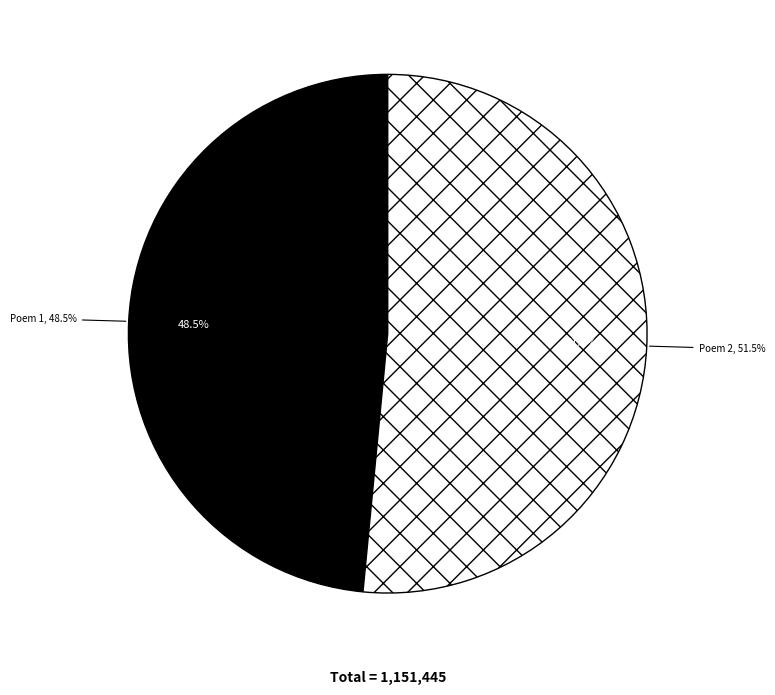

Between 早春金员外尚德李主事廷美丘主事时雍过庆寿寺夜话余适不与次韵嘲之 and 黎维敬刘仲修洪从周康裕卿李伯高王敬美丘谦之刘子太史元秉邀集日涉园观牡丹得花字, which is larger?

黎维敬刘仲修洪从周康裕卿李伯高王敬美丘谦之刘子太史元秉邀集日涉园观牡丹得花字